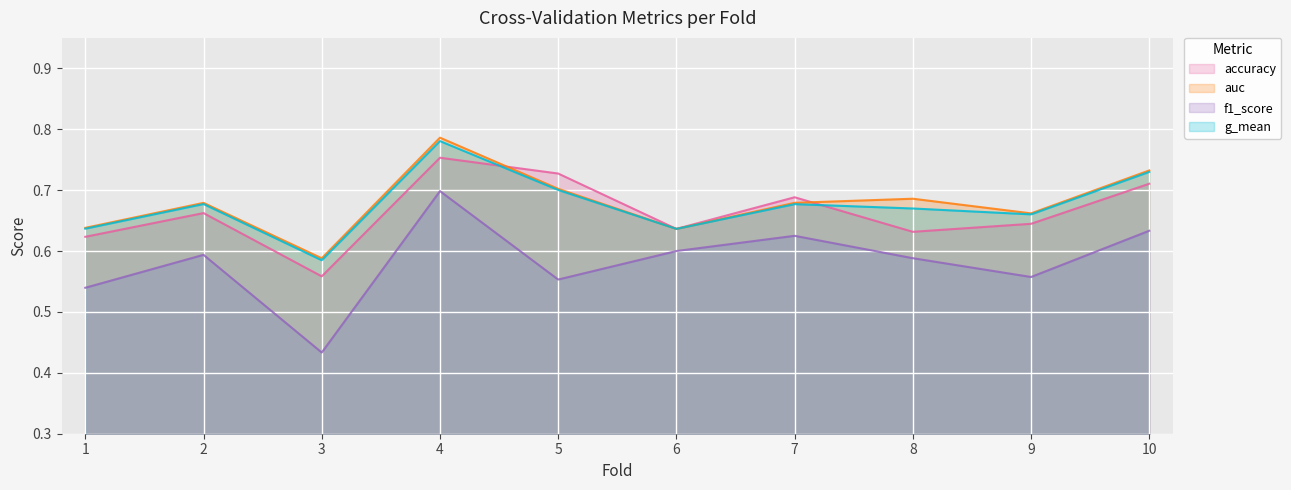

Reading left to right, what are all the values shown in this chart?

accuracy: 0.6	0.7	0.6	0.8	0.7	0.6	0.7	0.6	0.6	0.7
auc: 0.6	0.7	0.6	0.8	0.7	0.6	0.7	0.7	0.7	0.7
f1_score: 0.5	0.6	0.4	0.7	0.6	0.6	0.6	0.6	0.6	0.6
g_mean: 0.6	0.7	0.6	0.8	0.7	0.6	0.7	0.7	0.7	0.7